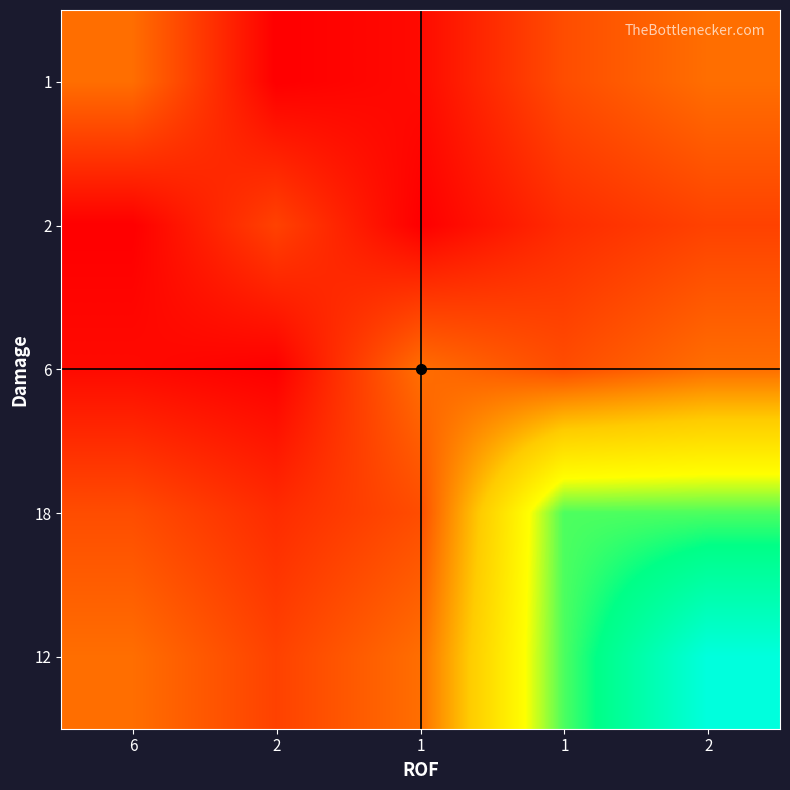

Reading left to right, list all the values displayed in this chart.

1: 6=60	2=10	1=15	1=45	2=60
2: 6=10	2=40	1=10	1=30	2=40
6: 6=15	2=10	1=60	1=45	2=60
18: 6=45	2=30	1=45	1=180	2=180
12: 6=60	2=40	1=60	1=180	2=240